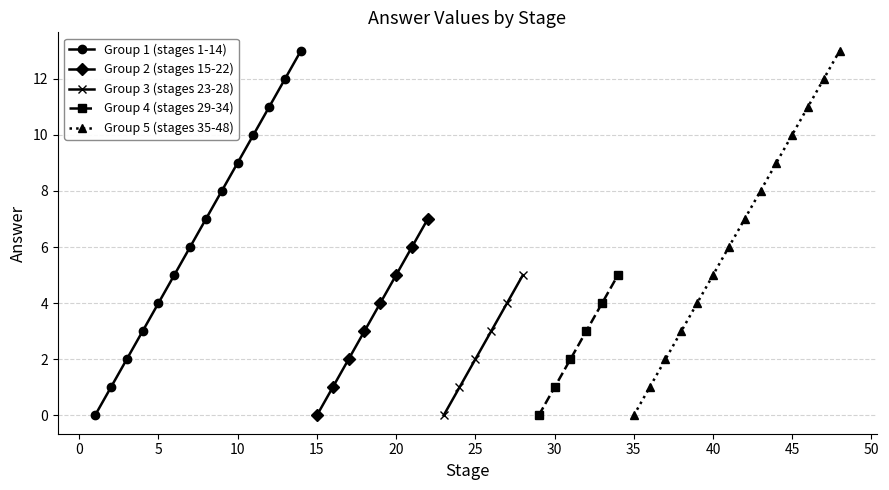

True or false: Group 1 (stages 1-14) has more than 1 interior local peaks.

False